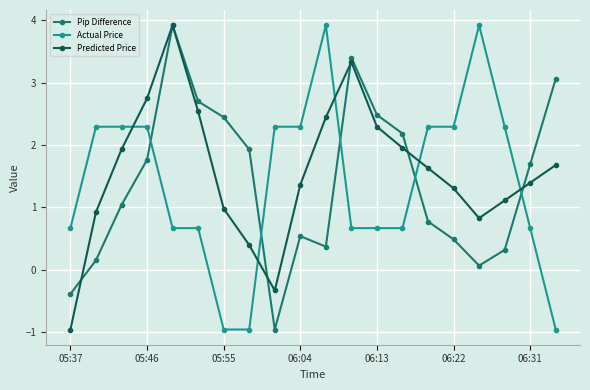

What is the highest value of the Pip Difference series?

3.9